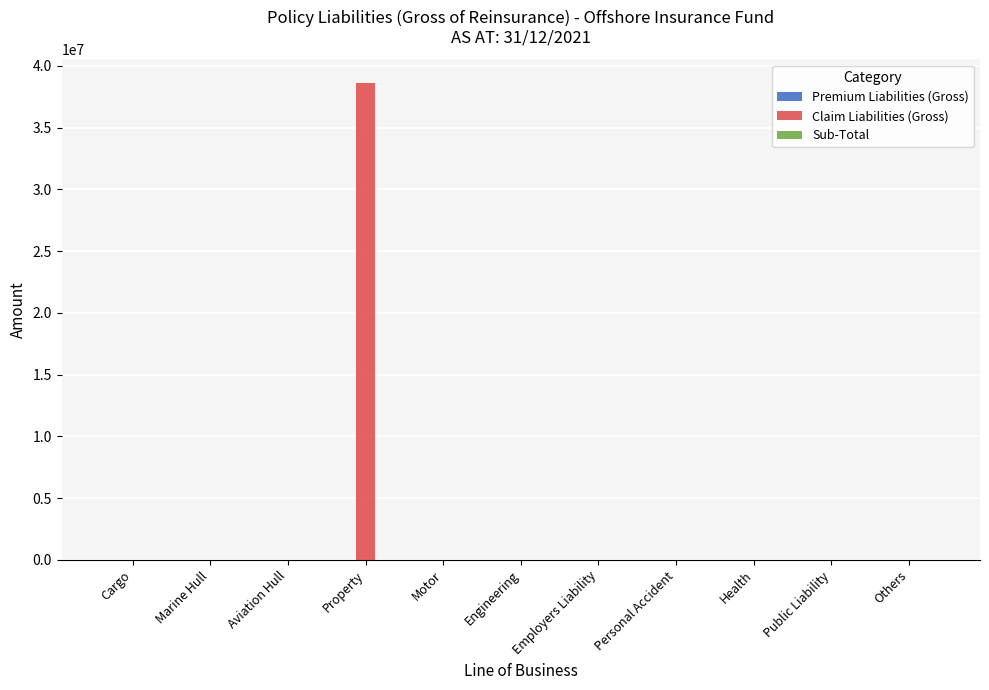

Which series has the largest total across all categories?

Claim Liabilities (Gross)